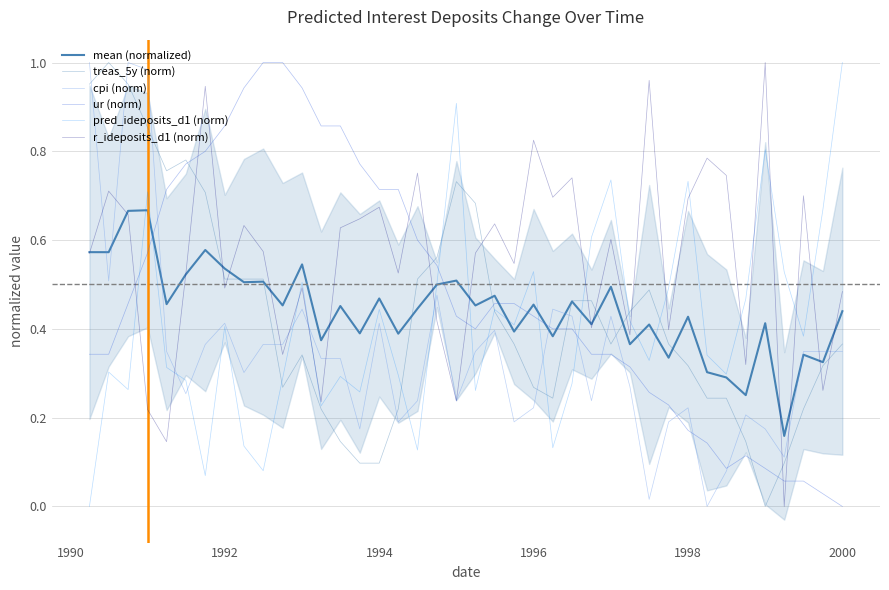

What is the difference between the maximum and minimum values in the treas_5y (norm) series?

1.0